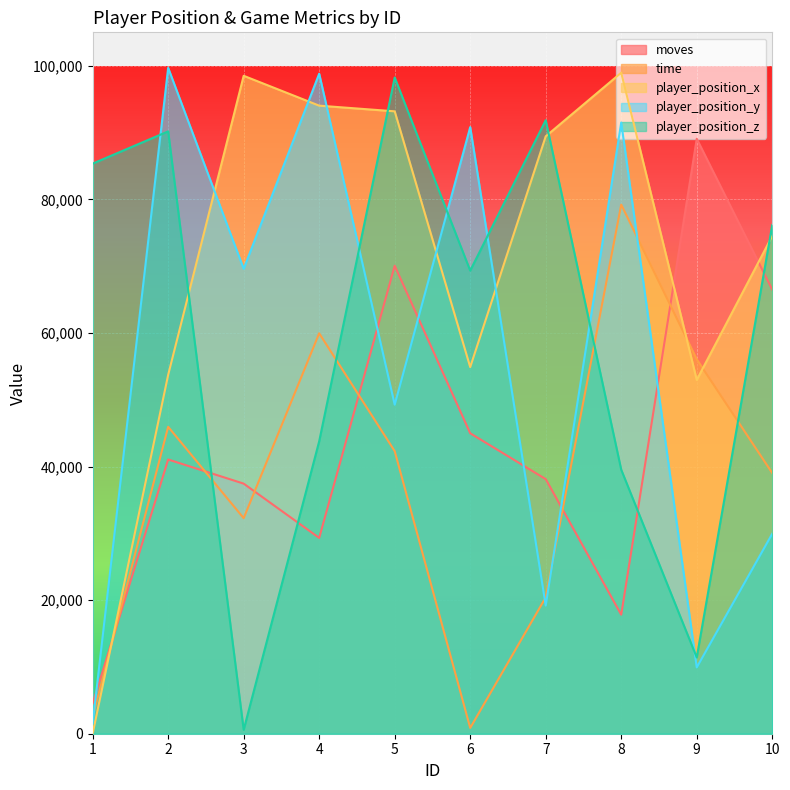

How many values in the player_position_z series are below 76150?

5